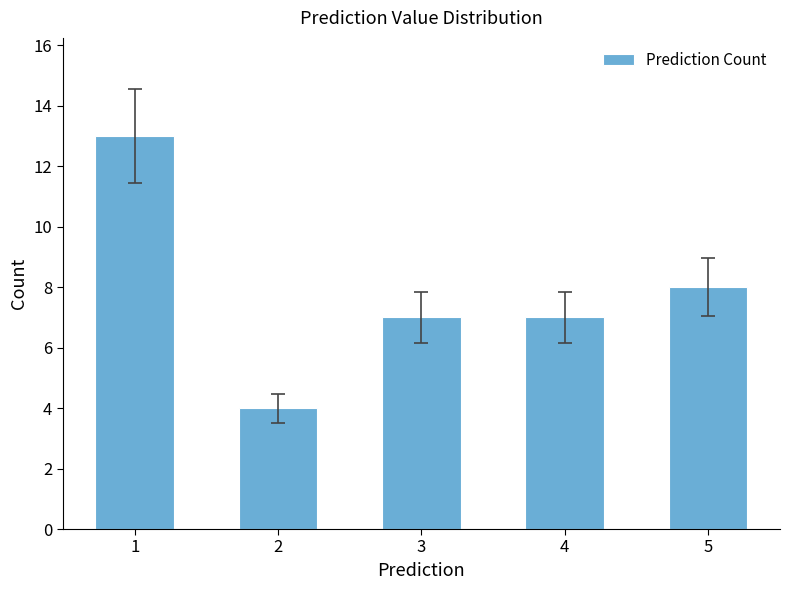

How many series are shown in this chart?

1